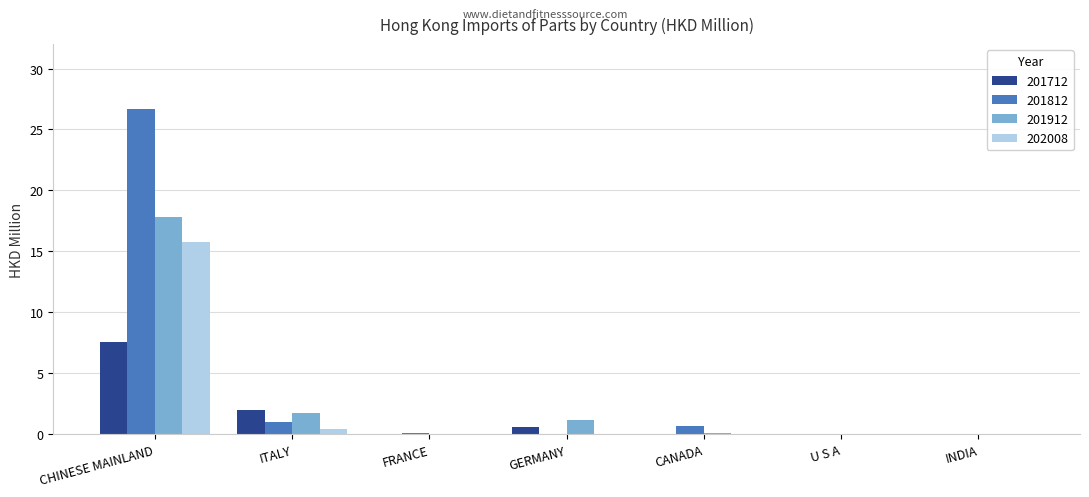

At which category does the chart reach its peak across all series?

CHINESE MAINLAND